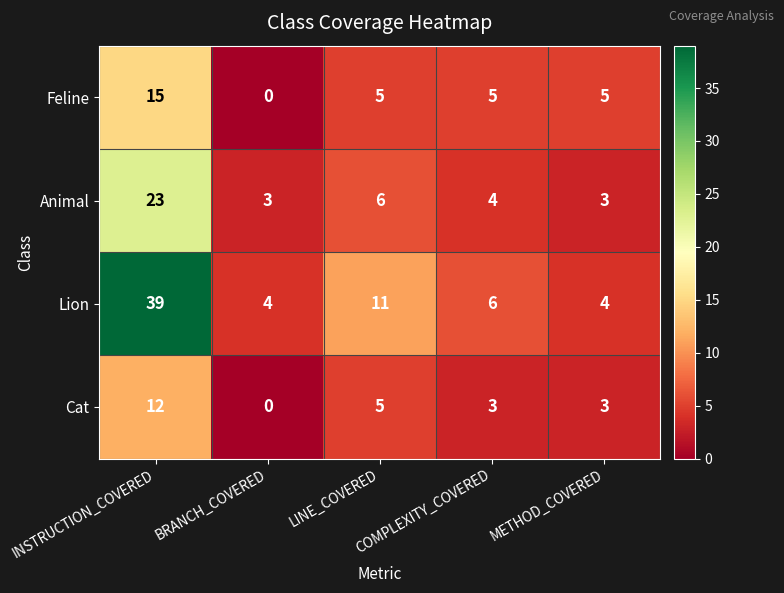

What is the sum of the Animal values at METHOD_COVERED and COMPLEXITY_COVERED?

7